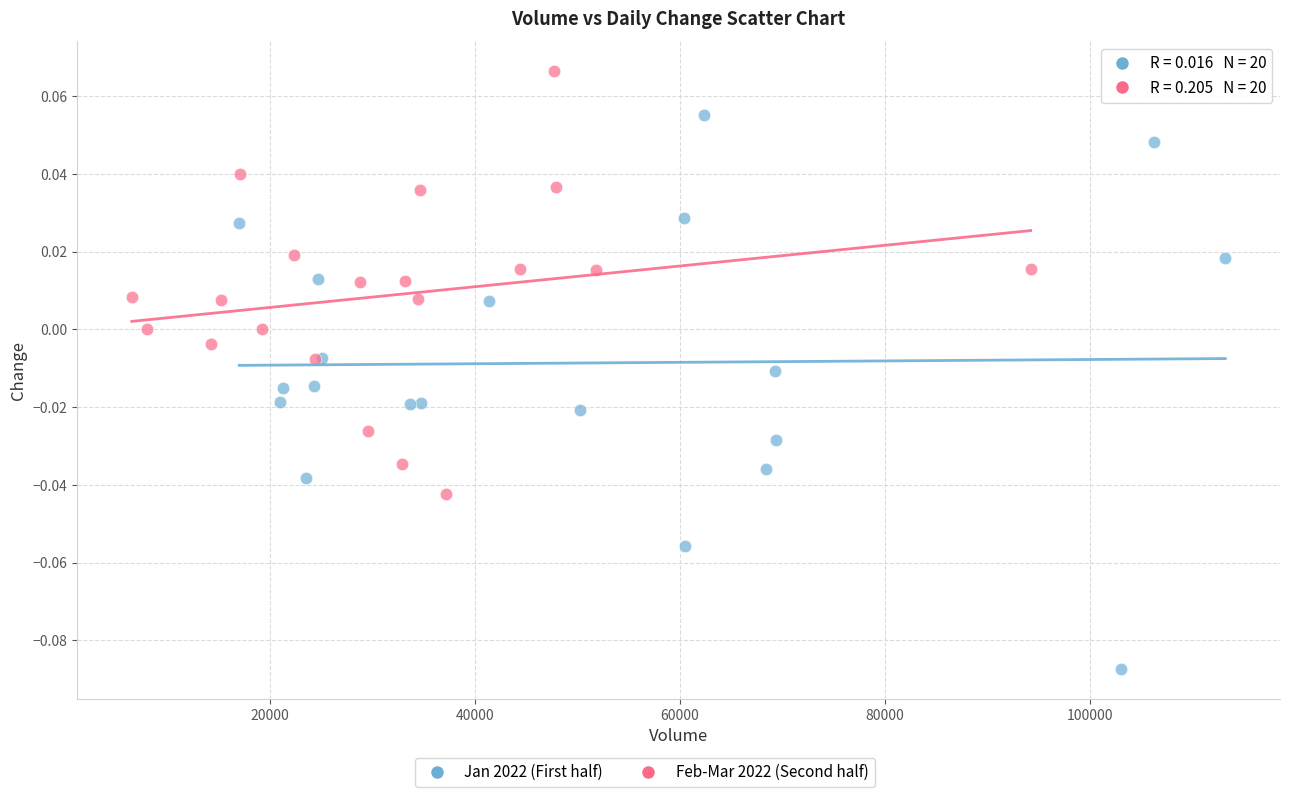

Which series contains the lowest Y value?

Jan 2022 (First half)